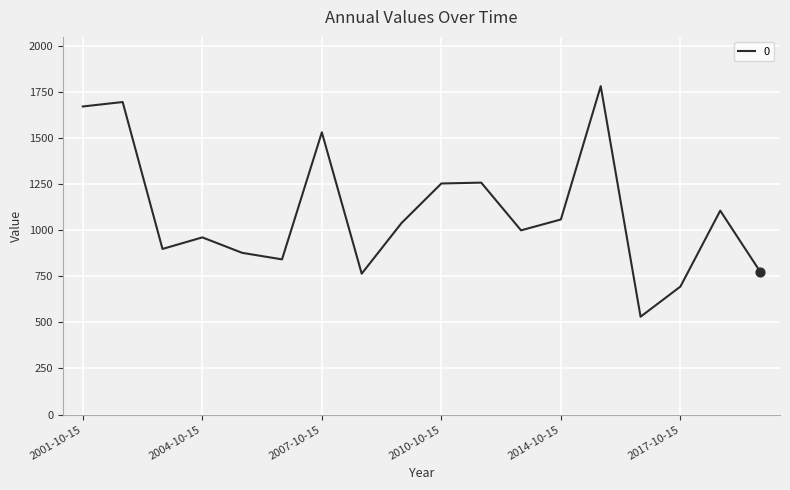

What is the maximum value shown in the chart?

1781.7